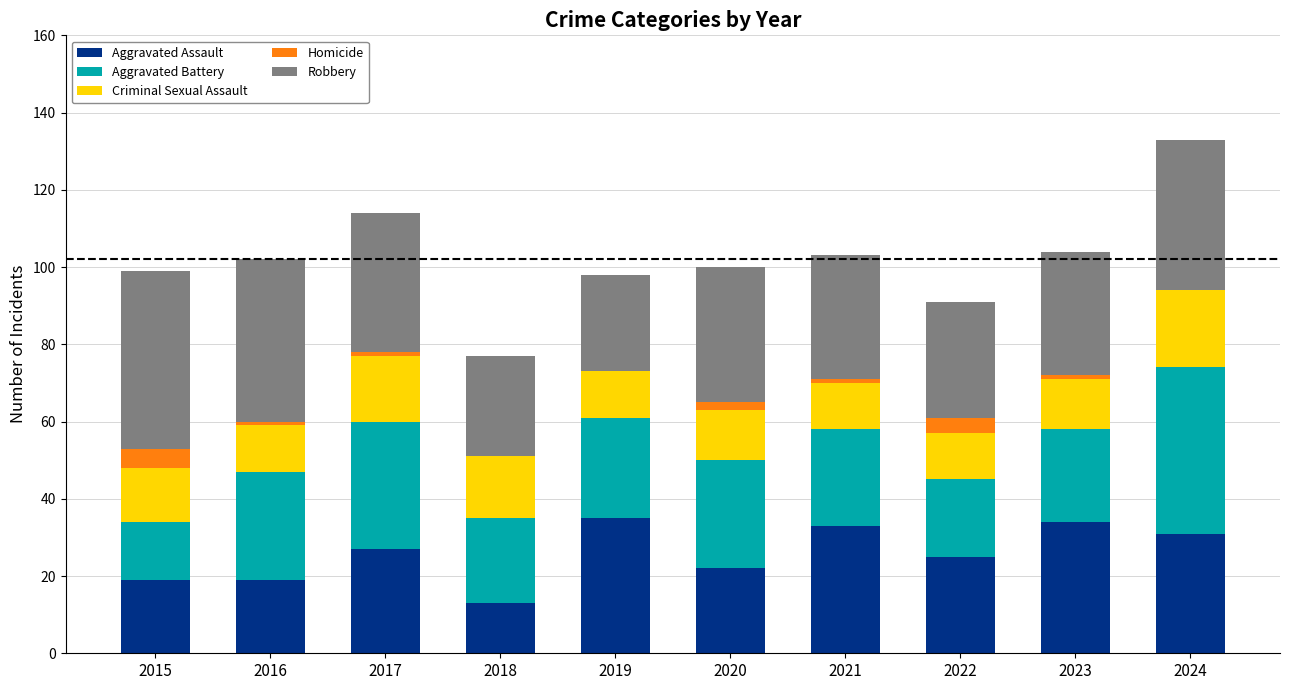

What is the highest value of the Aggravated Assault series?

35